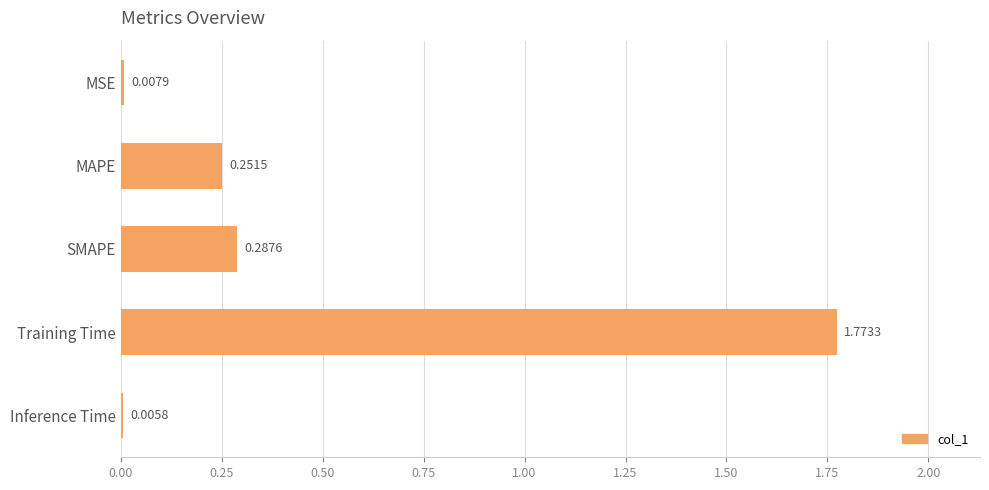

Between Inference Time and MAPE, which is larger?

MAPE